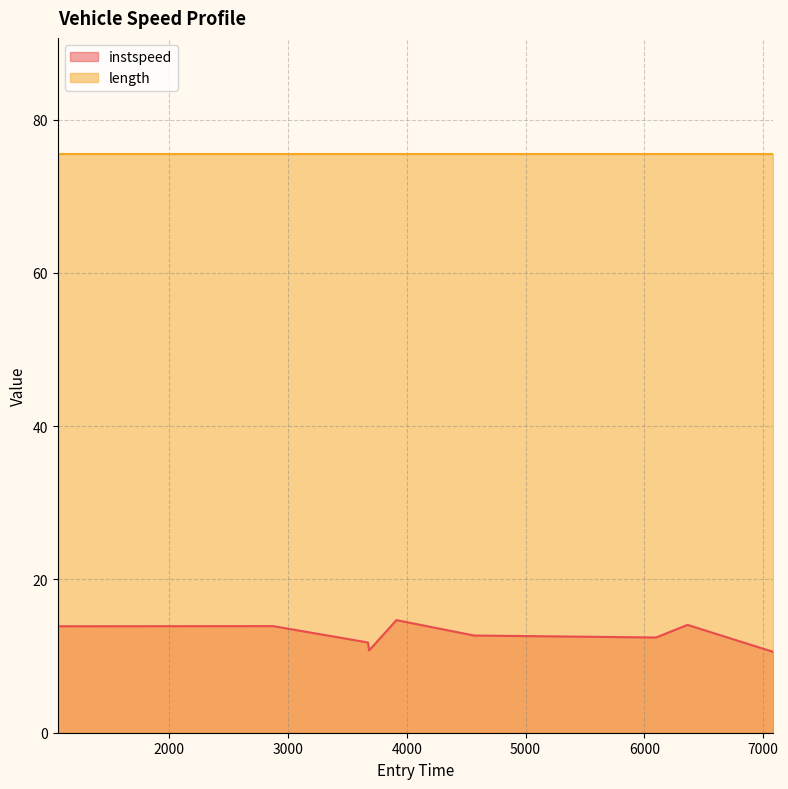

True or false: the data shows 15.6 at 3683.0.

False